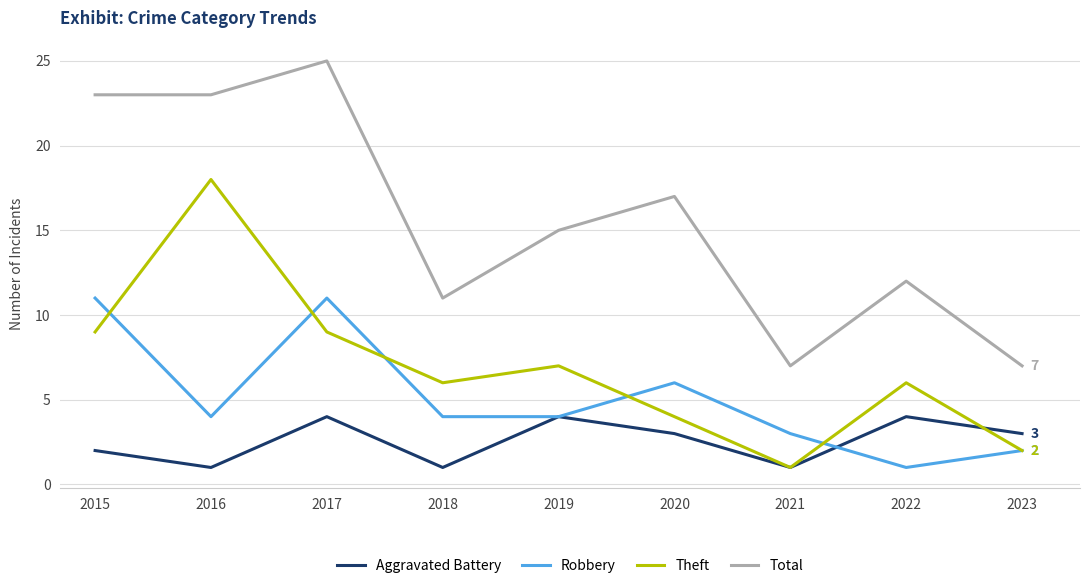

What is the difference between the maximum and minimum values in the Aggravated Battery series?

3